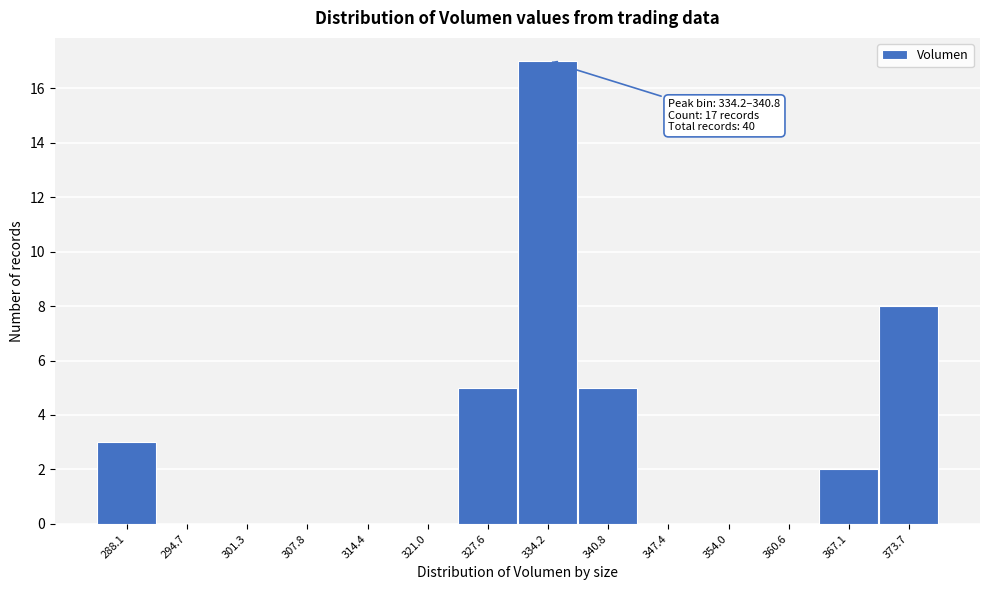

Reading left to right, what are all the values shown in this chart?

288.1=3	294.7=0	301.3=0	307.8=0	314.4=0	321.0=0	327.6=5	334.2=17	340.8=5	347.4=0	354.0=0	360.6=0	367.1=2	373.7=8